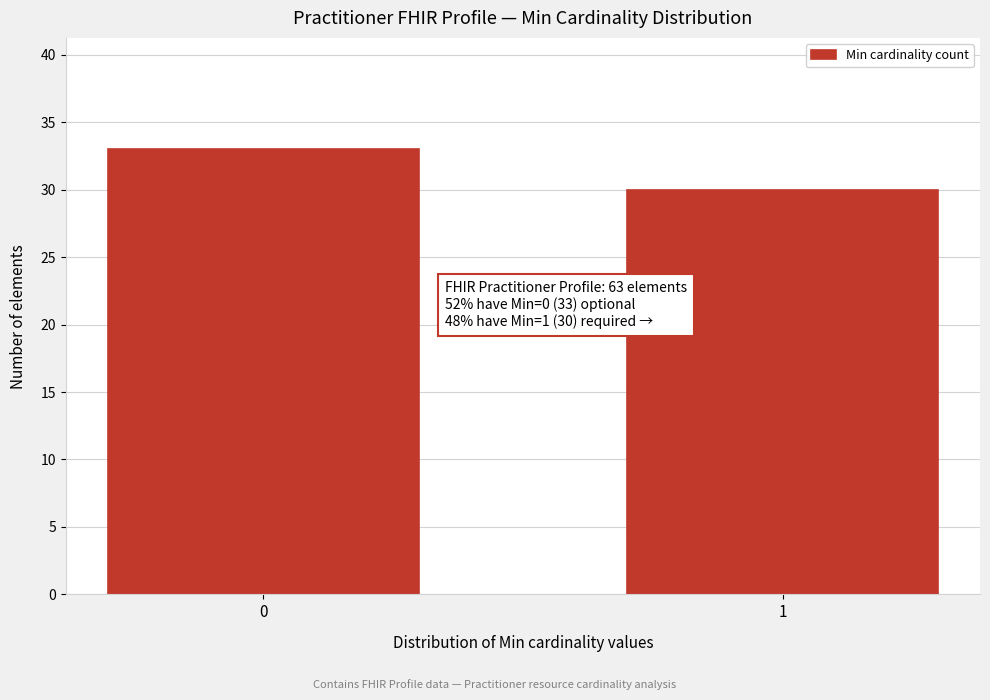

Reading right to left, list all the values displayed in this chart.

1=30	0=33